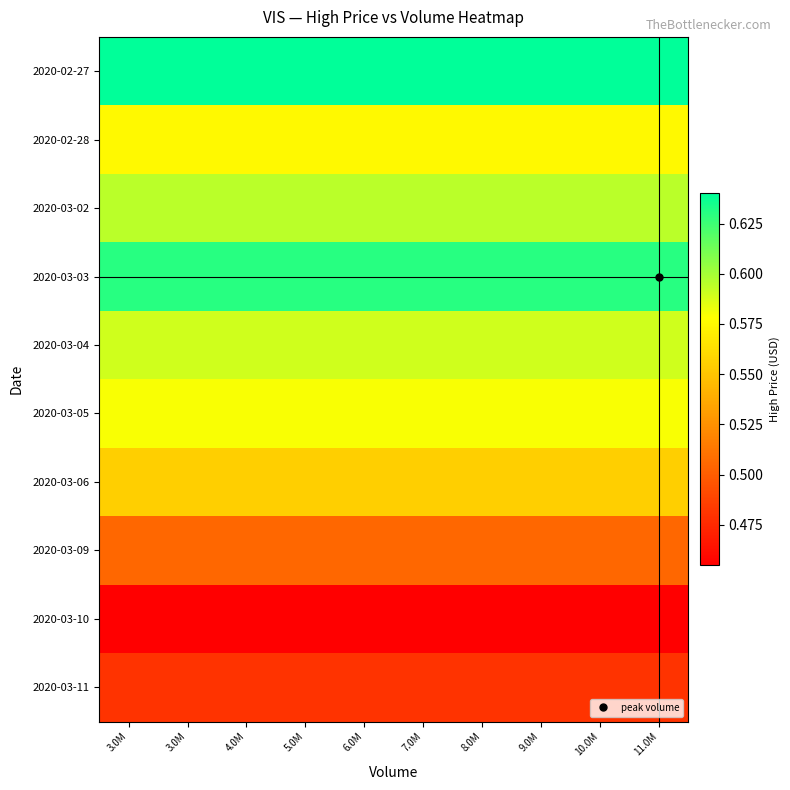

What is the greatest value displayed?

0.6